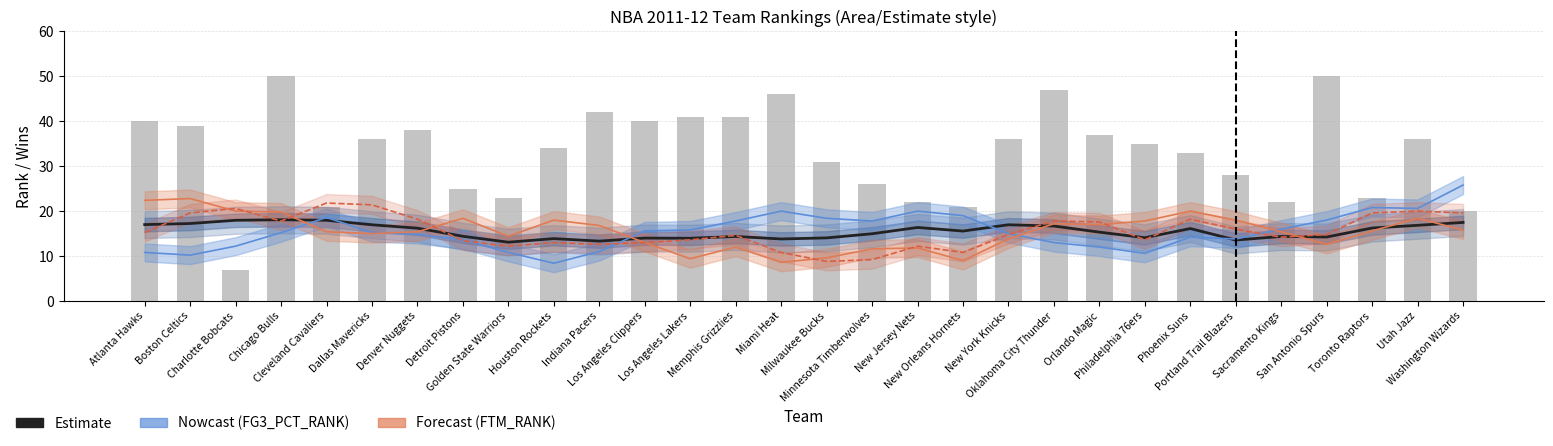

What is the label of the 23rd bar from the left?

Philadelphia 76ers